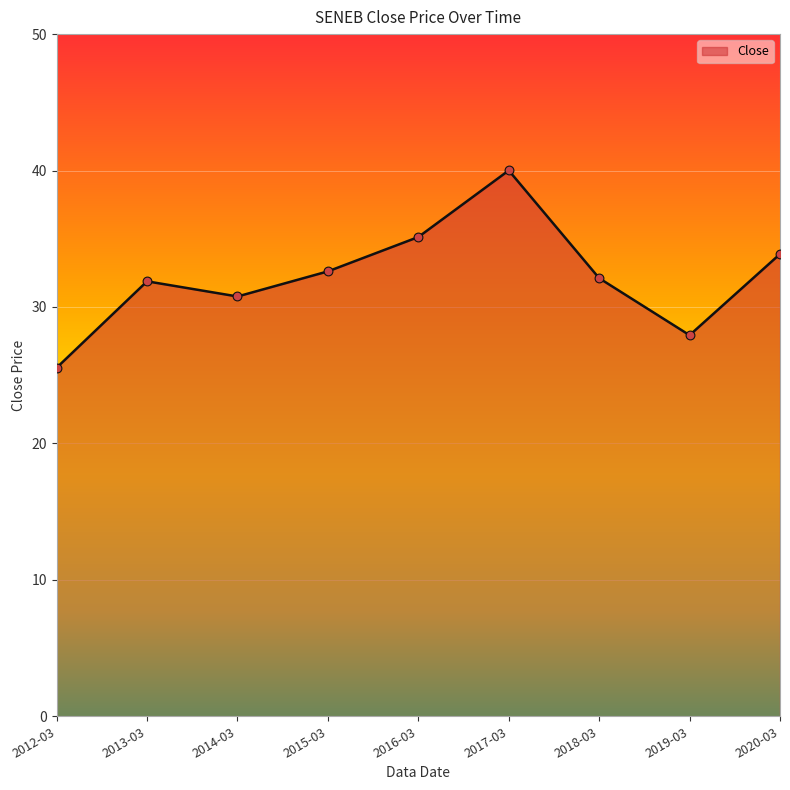

Approximately how many times larger is the value at 2016-03 compared to 2012-03?

1.4